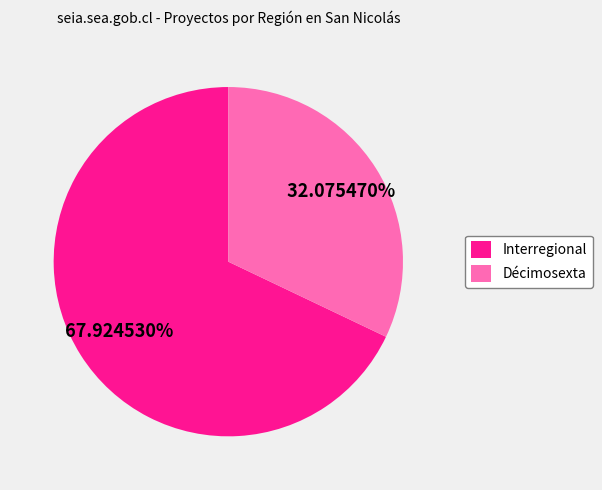

What percentage is the Décimosexta slice, to the nearest percent?

32%